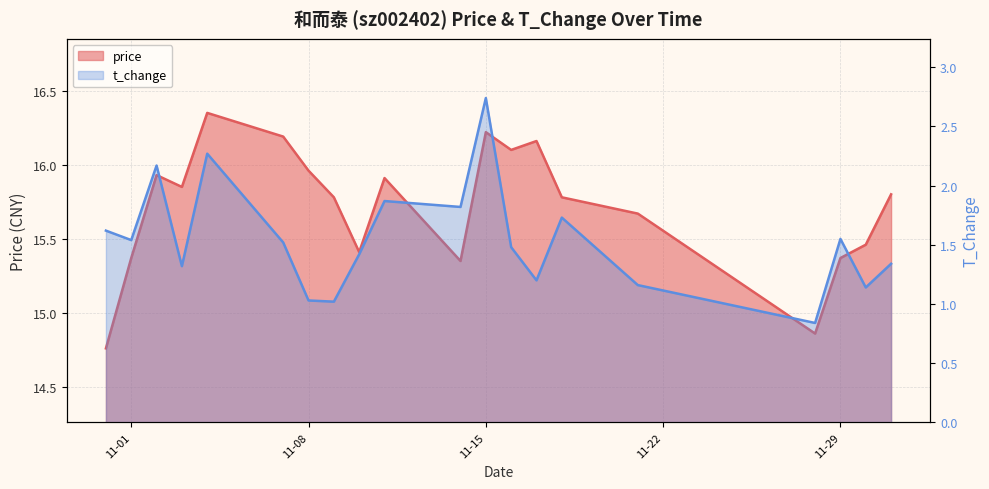

True or false: t_change and price cross at least once.

False